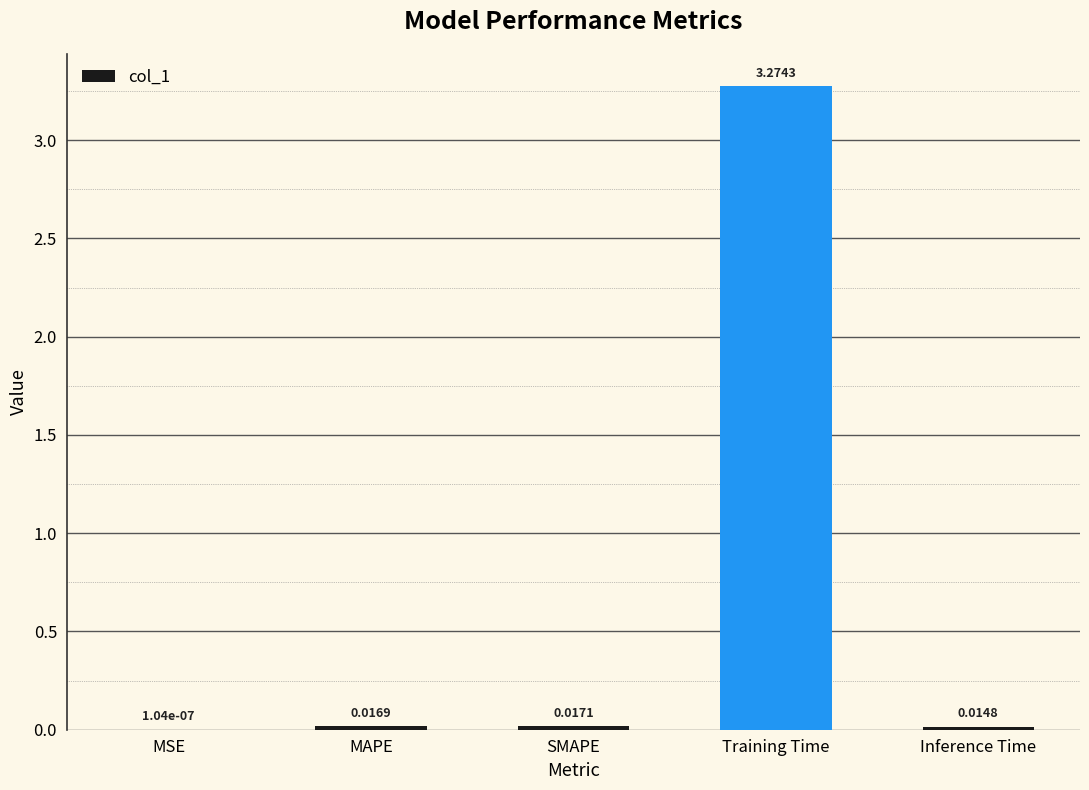

Which label corresponds to the largest value in the chart?

Training Time